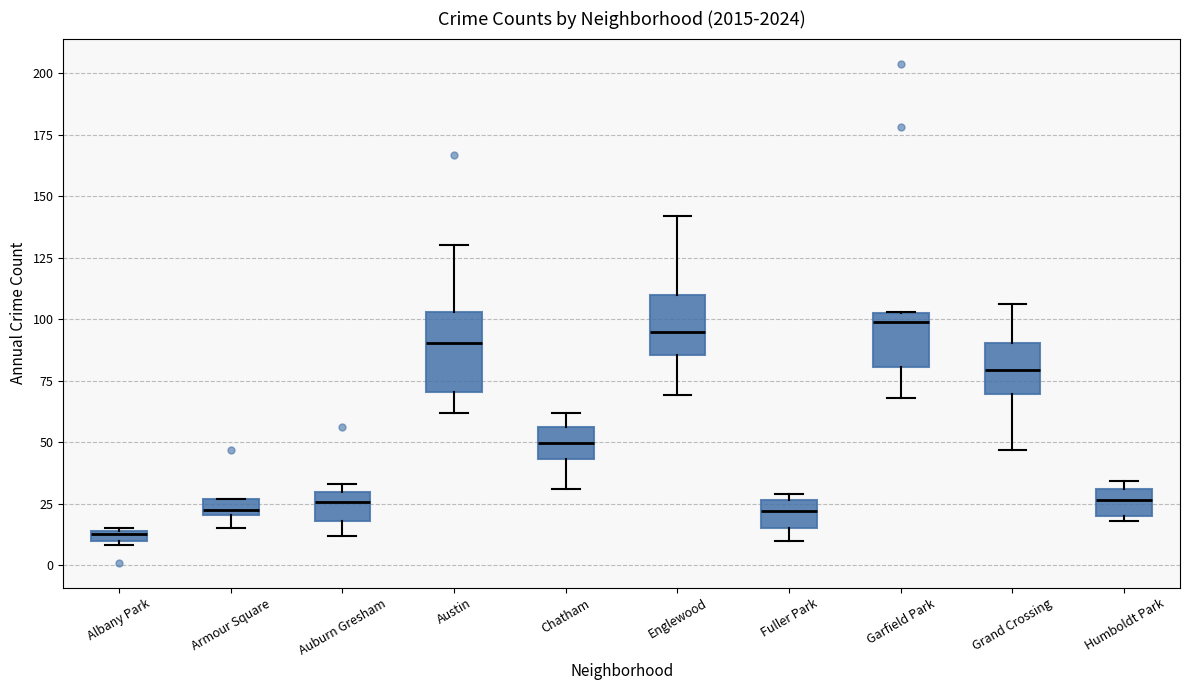

Where is the upper edge of the box for Albany Park on the y-axis? The values are not printed on the chart, so give them approximately, as read against the axis.

15